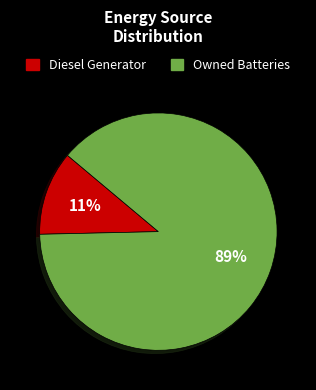

Does any single category account for the majority?

Yes